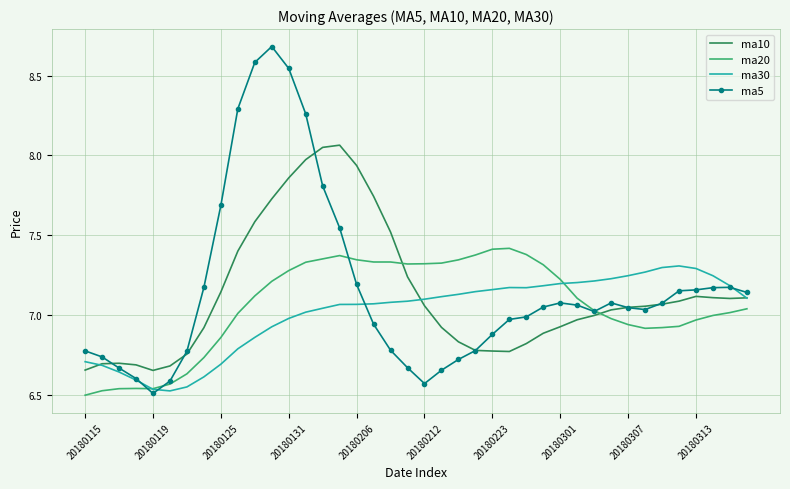

True or false: ma10 has more than 2 interior local peaks.

True